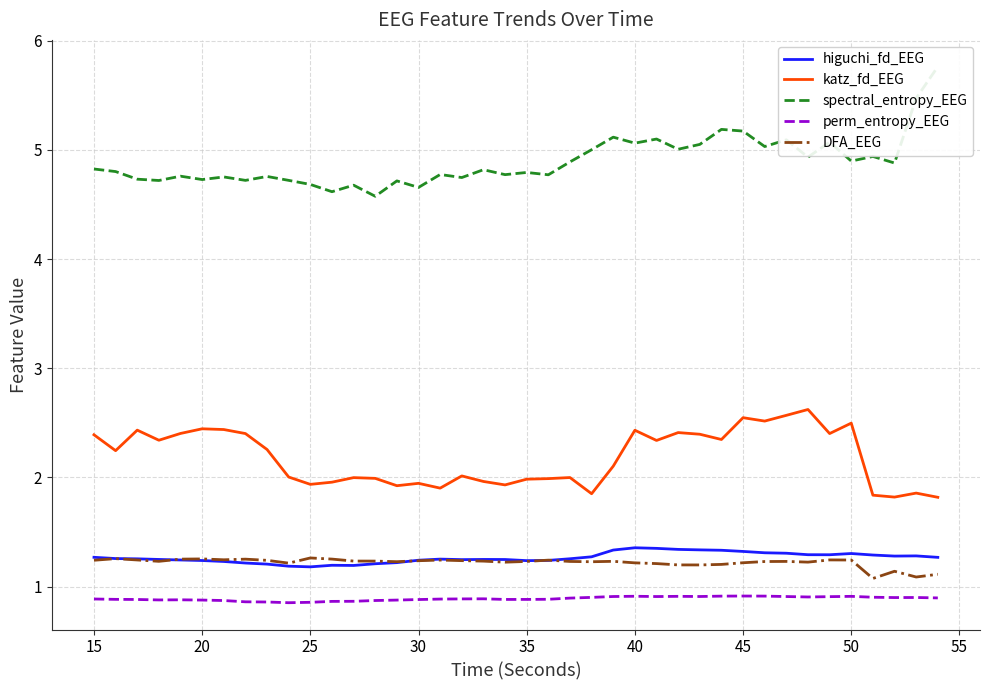

True or false: perm_entropy_EEG and katz_fd_EEG intersect in this chart.

False